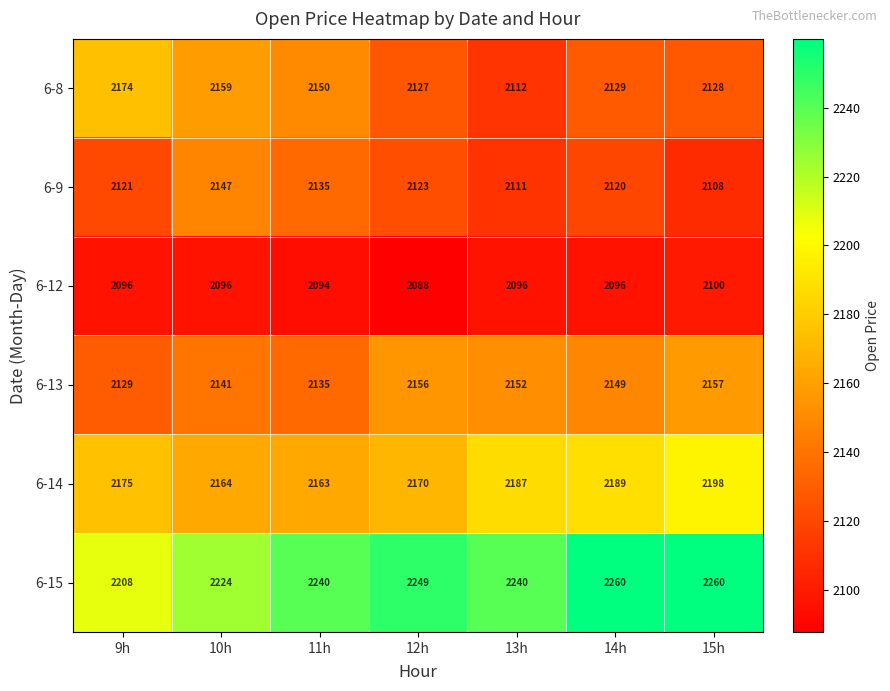

What is the spread (max minus min) of values at 14h?

164